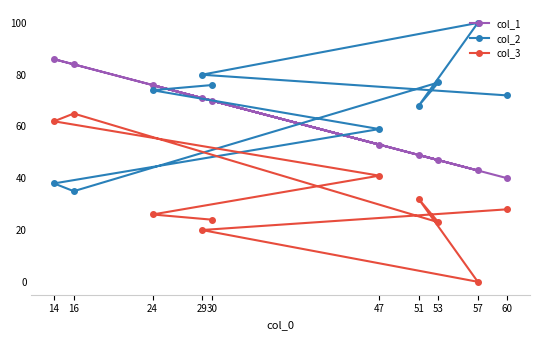

Where does the col_3 series first go above 28?

14